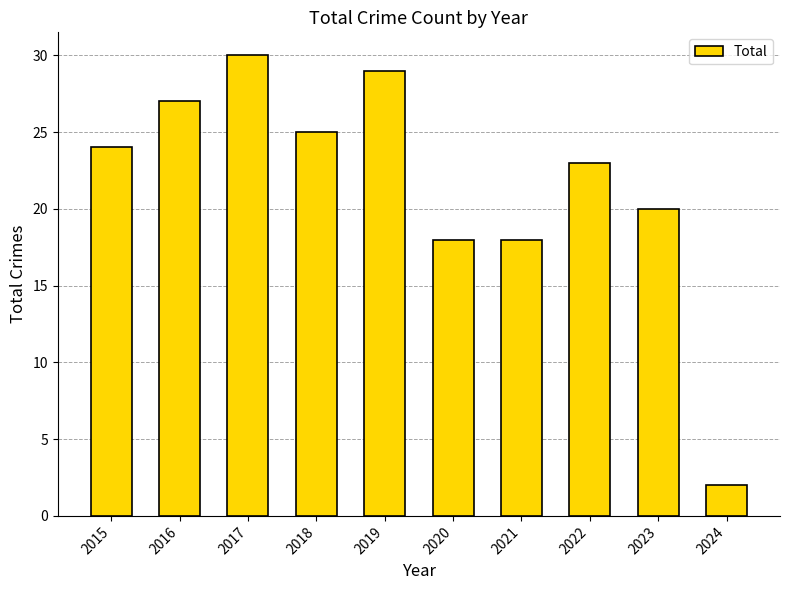

Which category has the lowest value across all series?

2024